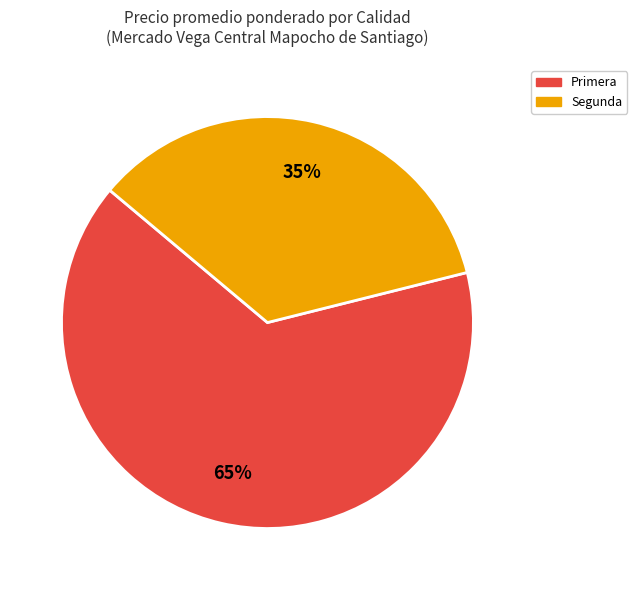

Is there any slice that represents more than half of the pie?

Yes